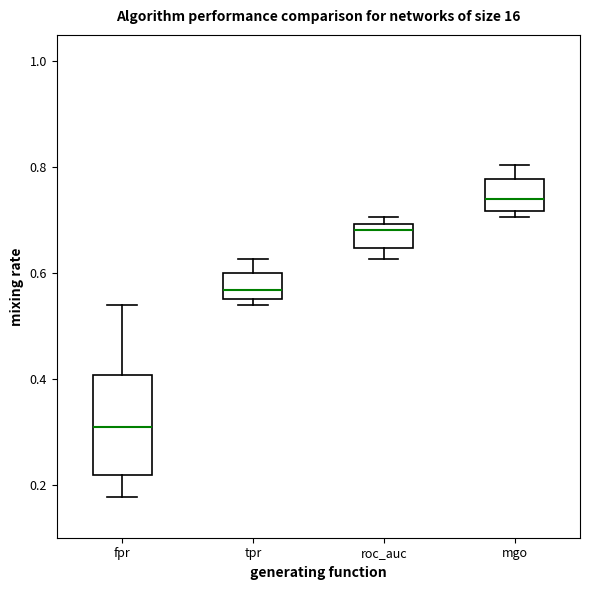

Which box is the tallest, from its lower edge to its upper edge?

fpr